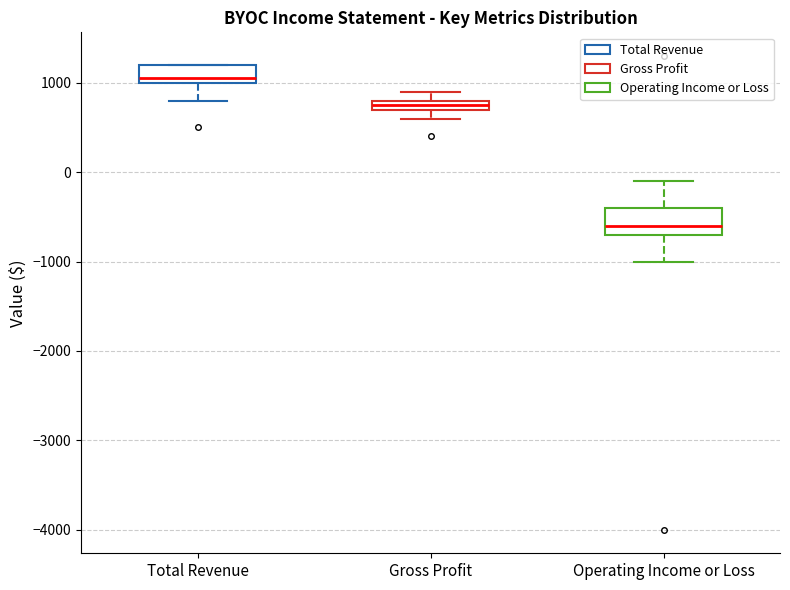

Where is the lower edge of the box for Gross Profit on the y-axis? The values are not printed on the chart, so give them approximately, as read against the axis.

700